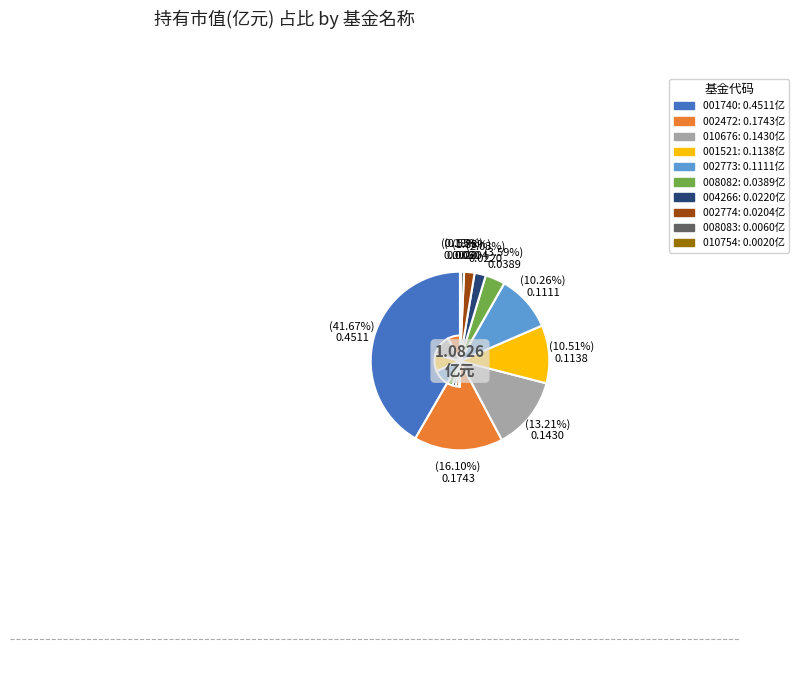

Does any single category account for the majority?

No